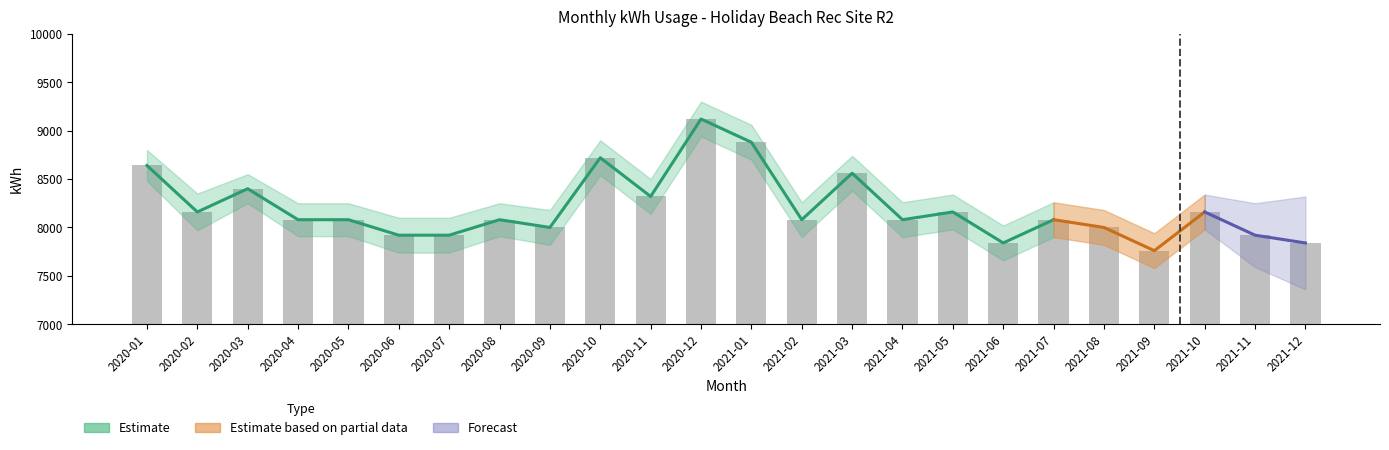

Which category has the lowest value across all series?

2021-09